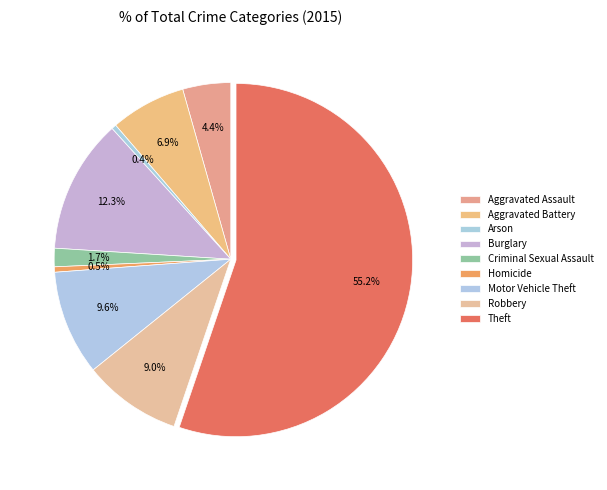

Combined, do Theft and Robbery account for over 50%?

Yes